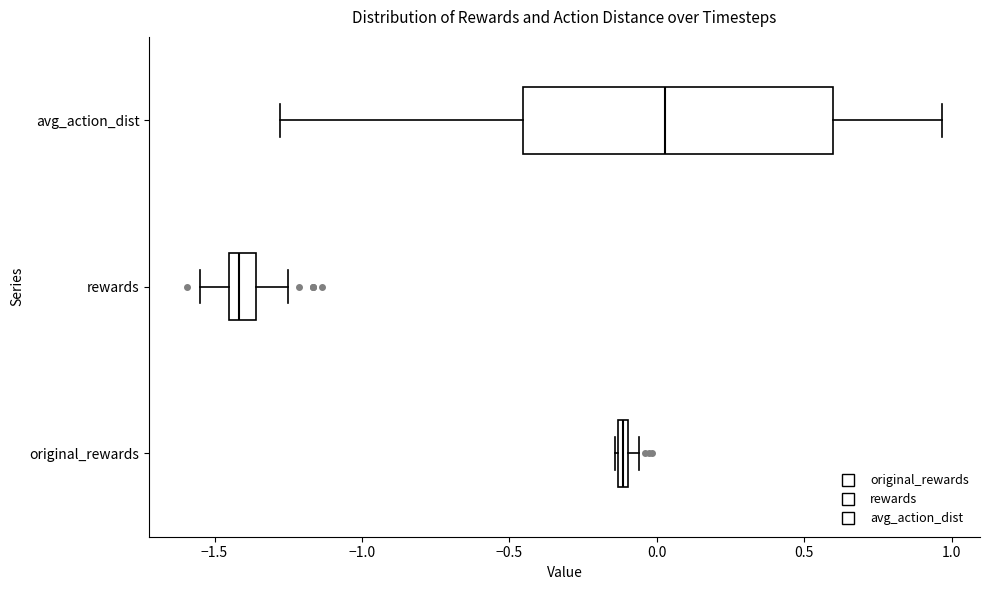

Which box's median line is the furthest to the right?

avg_action_dist